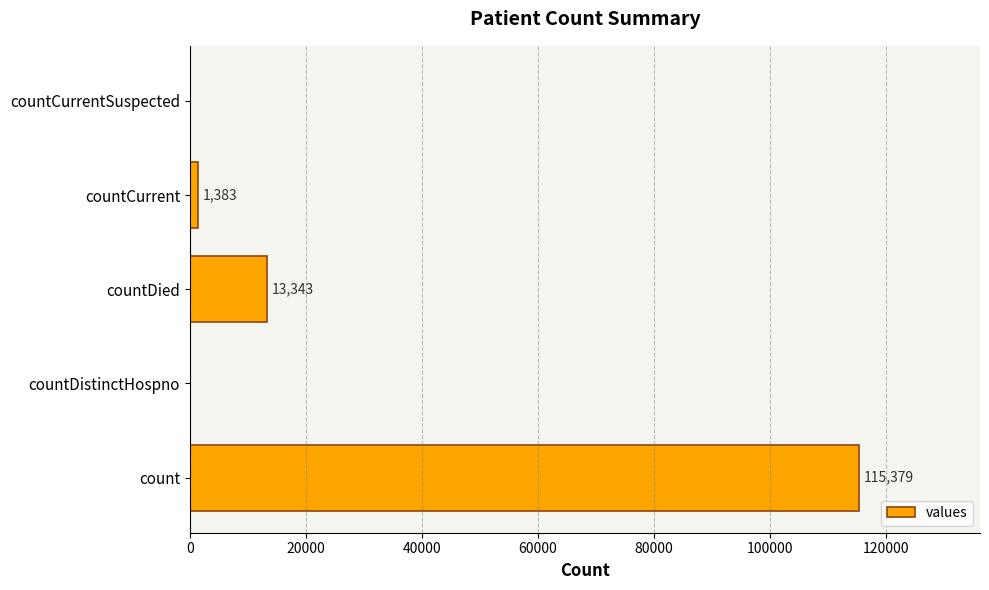

What is the sum of the values at countCurrentSuspected and count?

115379